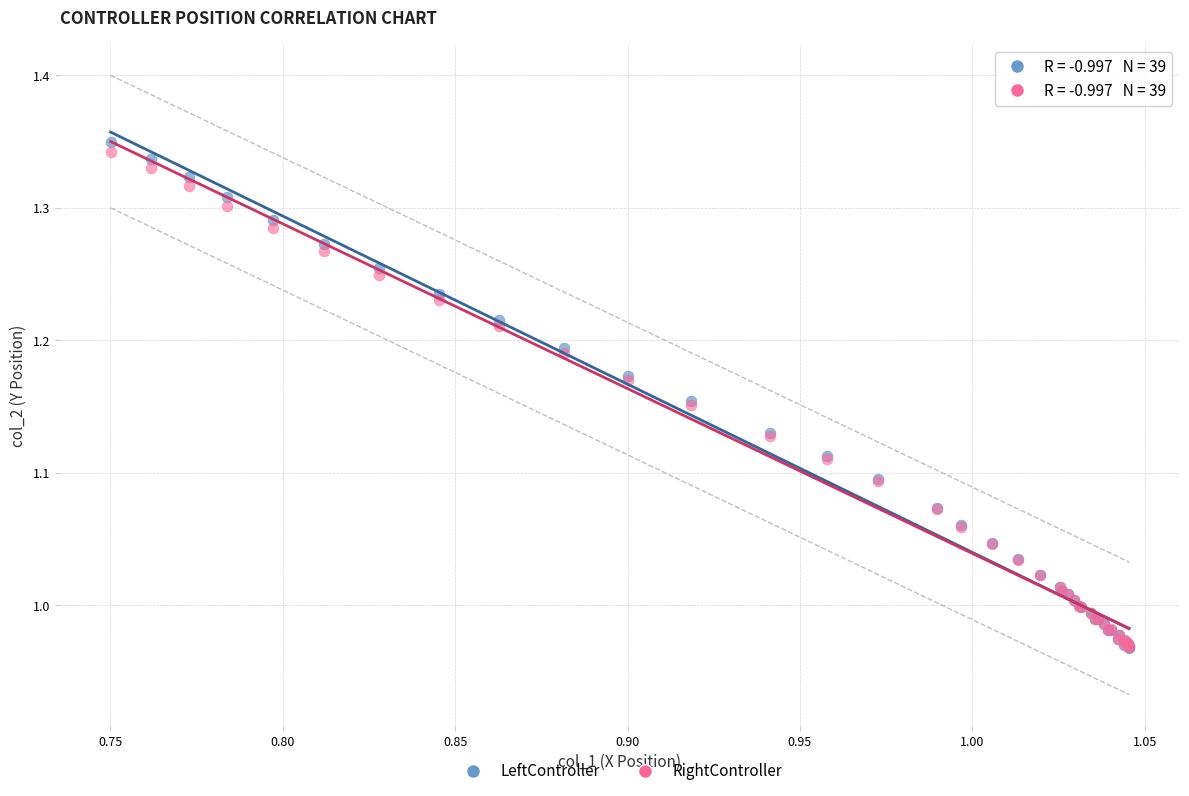

What are all the series names shown in the legend?

LeftController, RightController